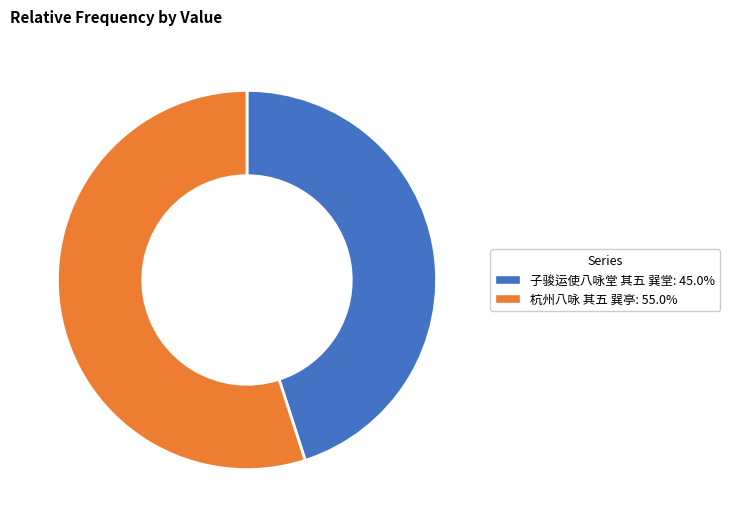

How many slices are in this pie chart?

2